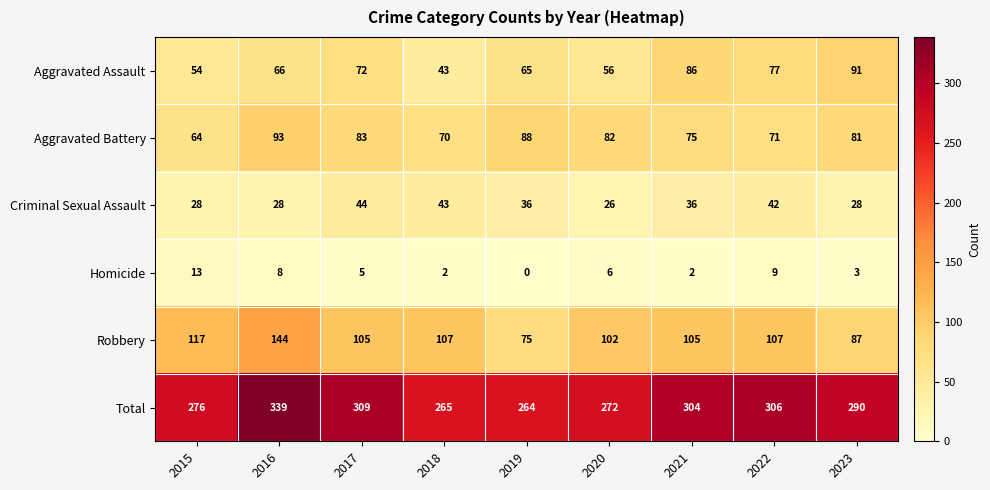

At which category is the sum across all series the highest?

2016